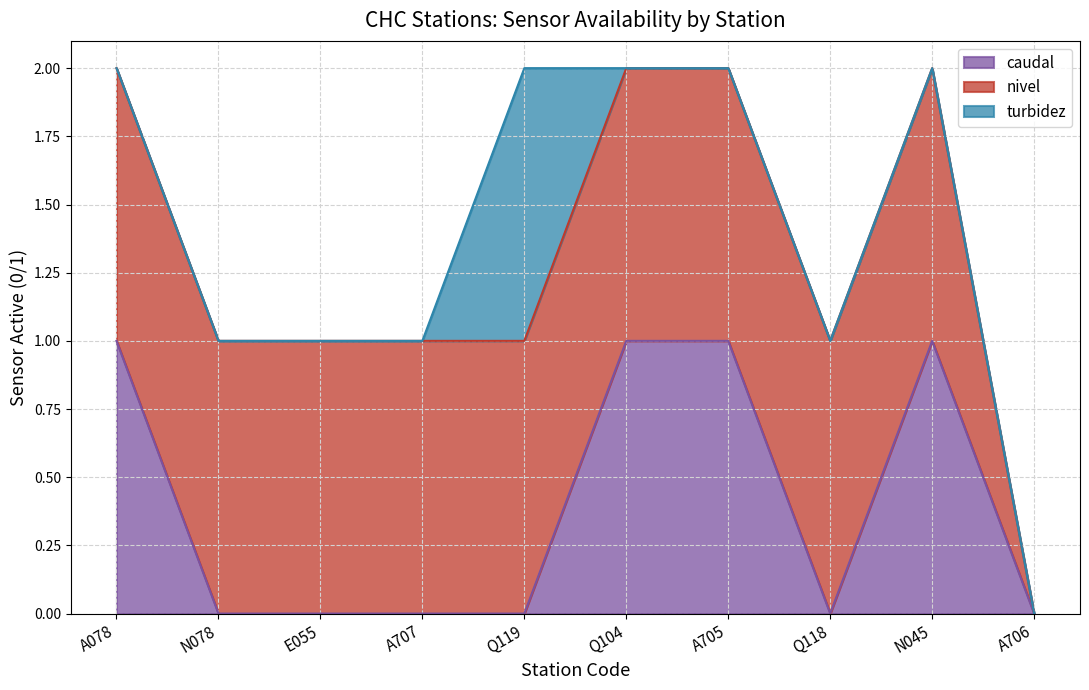

Count the caudal values in the range 0 to 1.

10